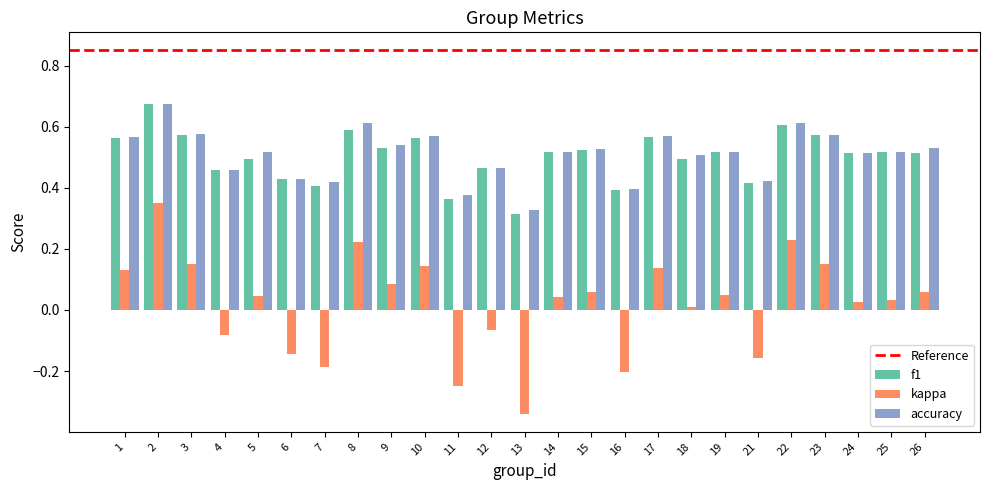

True or false: accuracy has a value of 0.8 at 5.

False